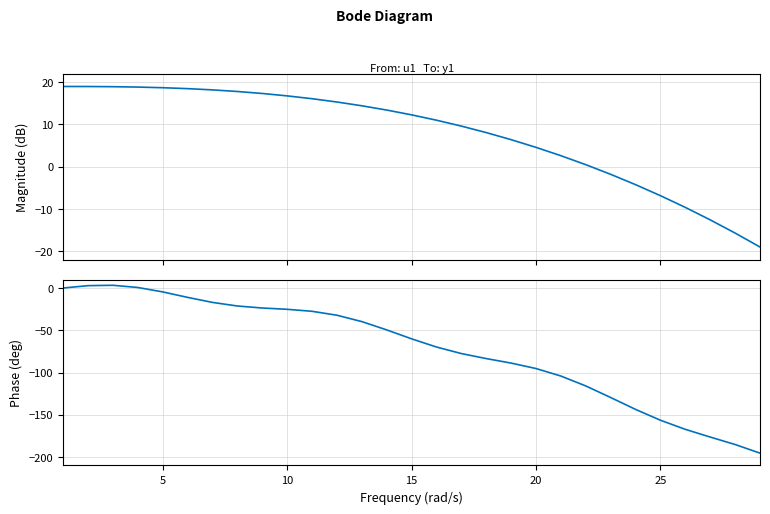

What is the greatest value displayed?

19.0